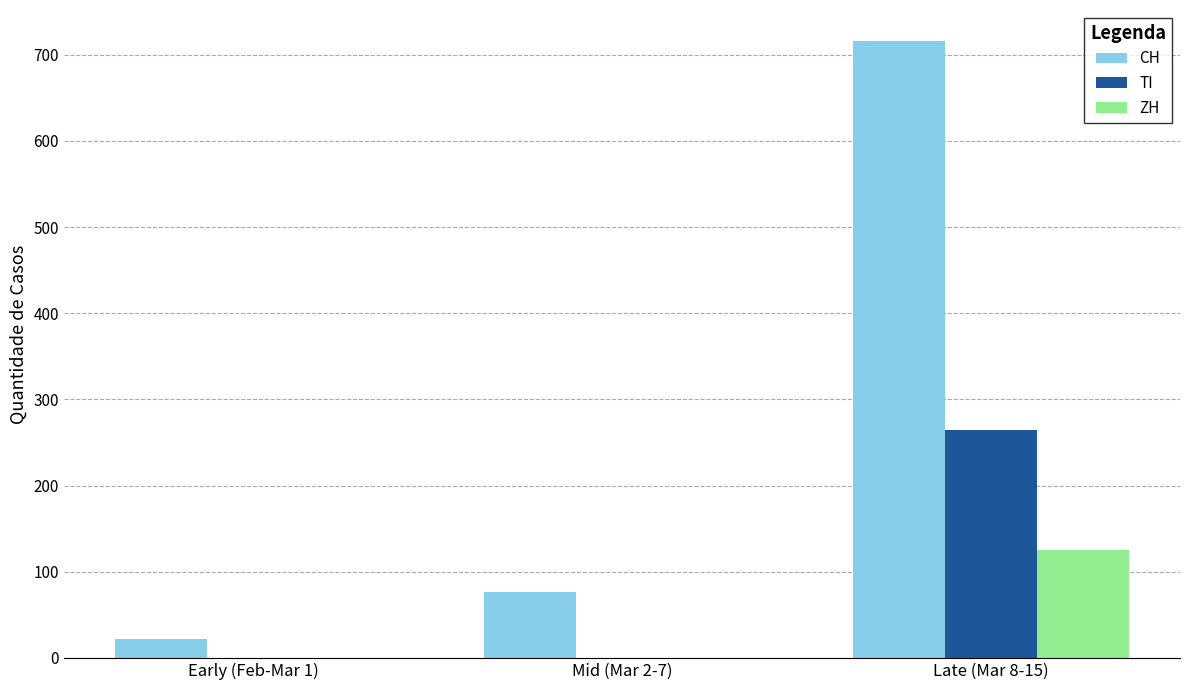

Reading left to right, transcribe all the data shown in this chart.

CH: 22	76	716
TI: 0	0	265
ZH: 0	0	125